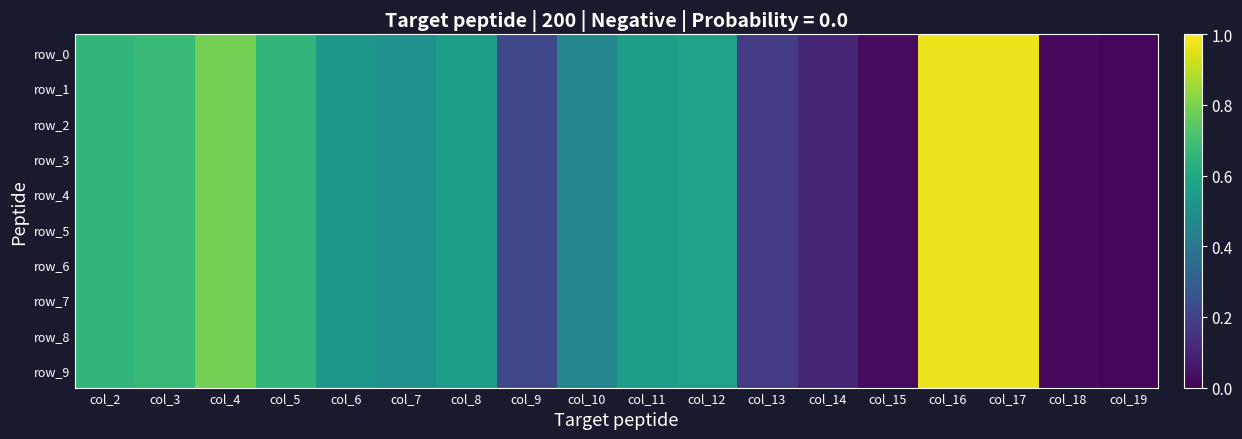

Rank the series at col_12 from highest to lowest value.

row_0, row_1, row_2, row_3, row_4, row_5, row_6, row_7, row_8, row_9